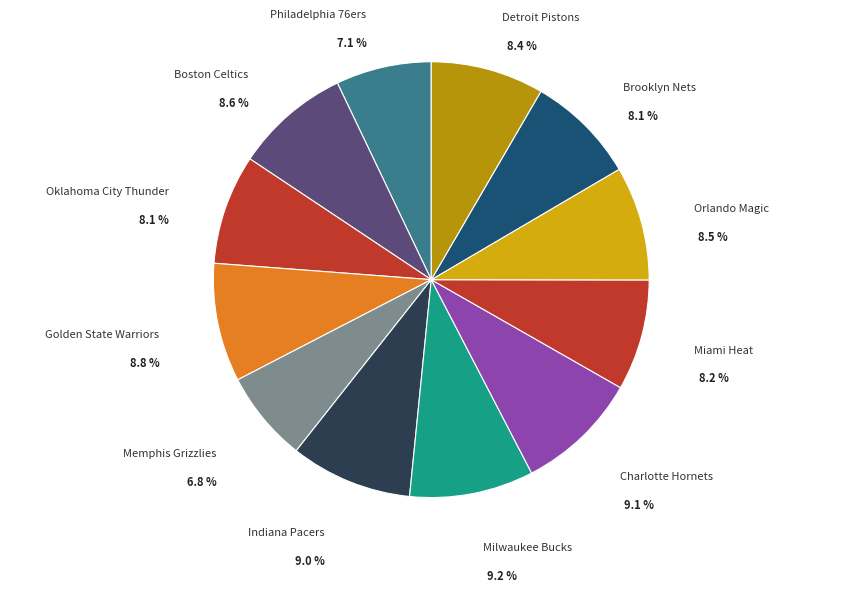

Is there any slice that represents more than half of the pie?

No